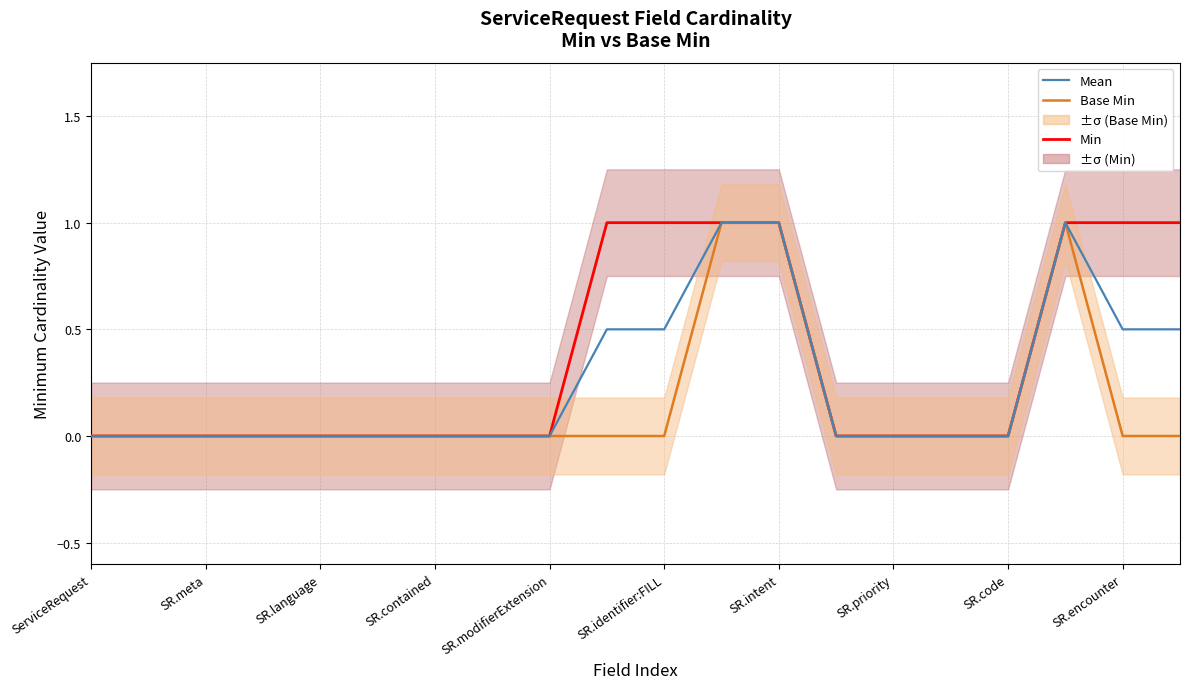

How many lines are shown in the chart?

3